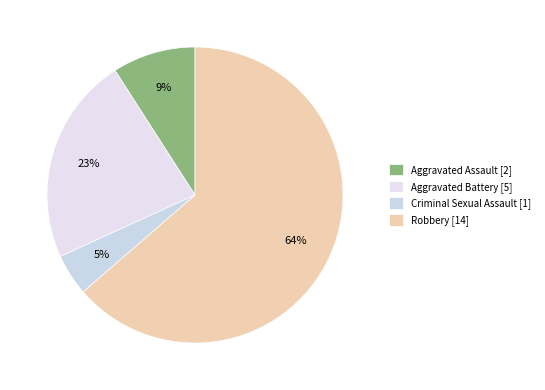

Count the number of slices in the pie.

4